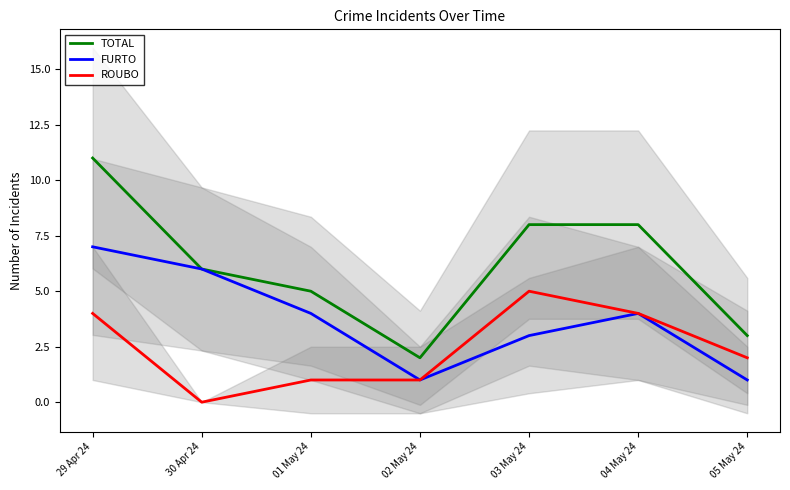

What is the difference between the maximum and second lowest values in the FURTO series?

6